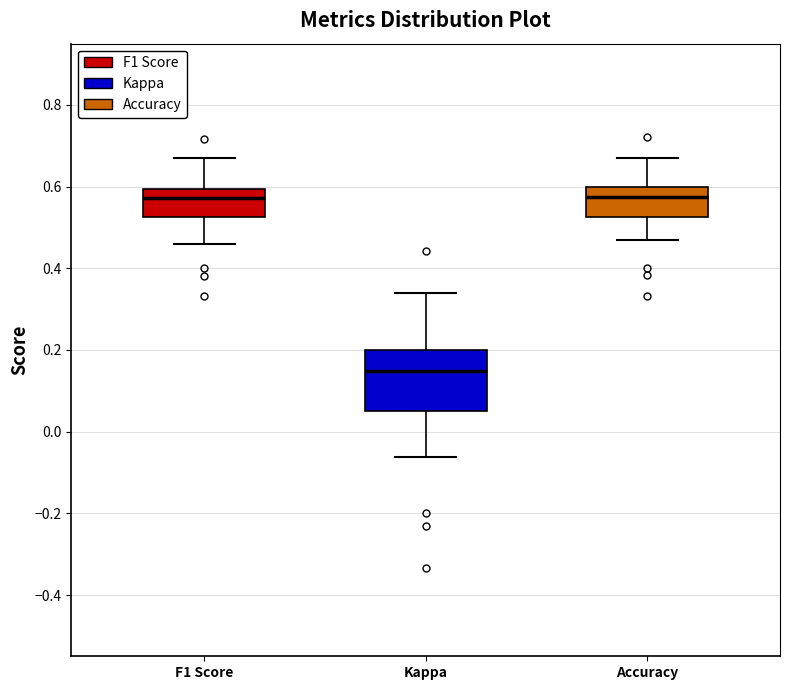

Reading left to right, read every box against the y-axis: the position of its median line, the range the box covers, and the ends of its whiskers. The values are not printed on the chart, so give them approximately, as read against the axis.

F1 Score: median 0.58, box 0.52 to 0.60, whiskers 0.46 to 0.66
Kappa: median 0.14, box 0.06 to 0.20, whiskers -0.06 to 0.34
Accuracy: median 0.58, box 0.52 to 0.60, whiskers 0.46 to 0.66